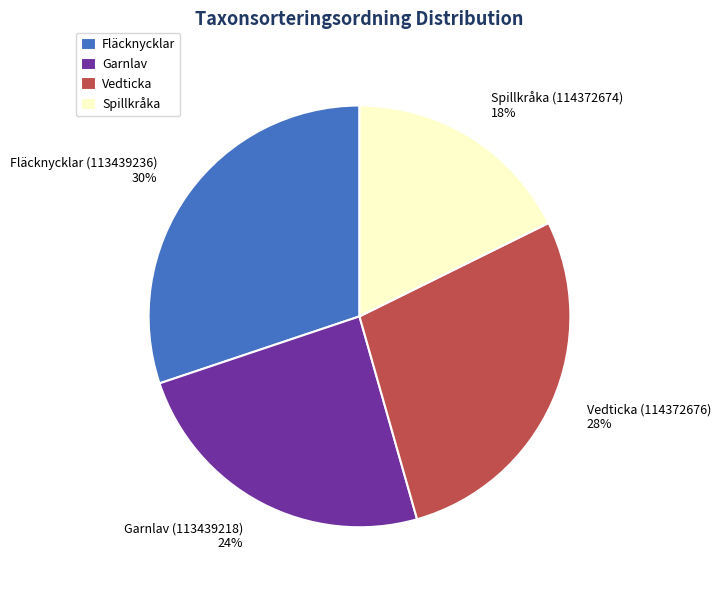

To the nearest percent, what is the difference between the largest and smallest slice percentages?

12%